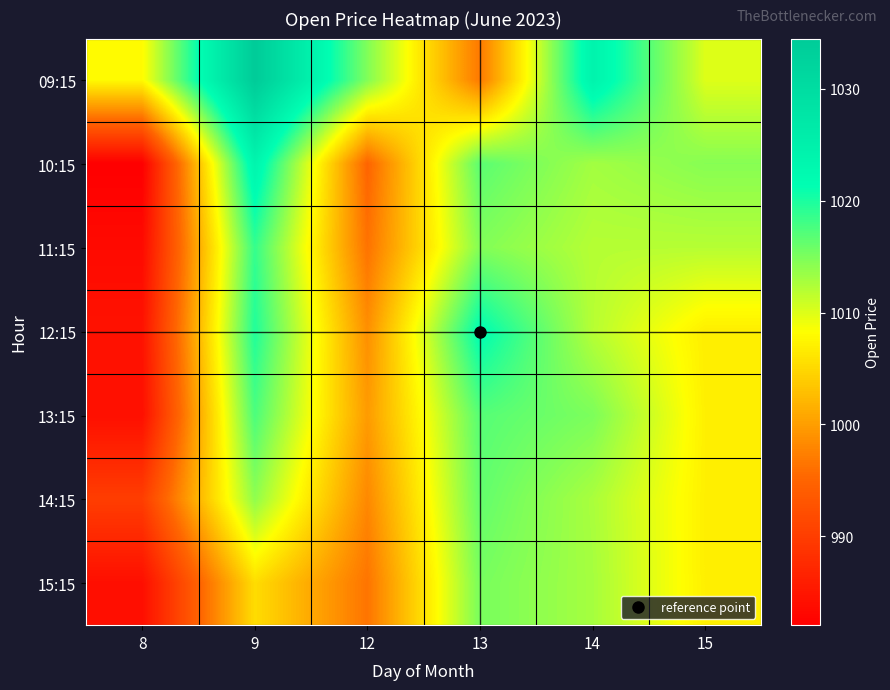

Rank the series by their maximum value, from highest to lowest.

09:15, 10:15, 12:15, 11:15, 13:15, 14:15, 15:15